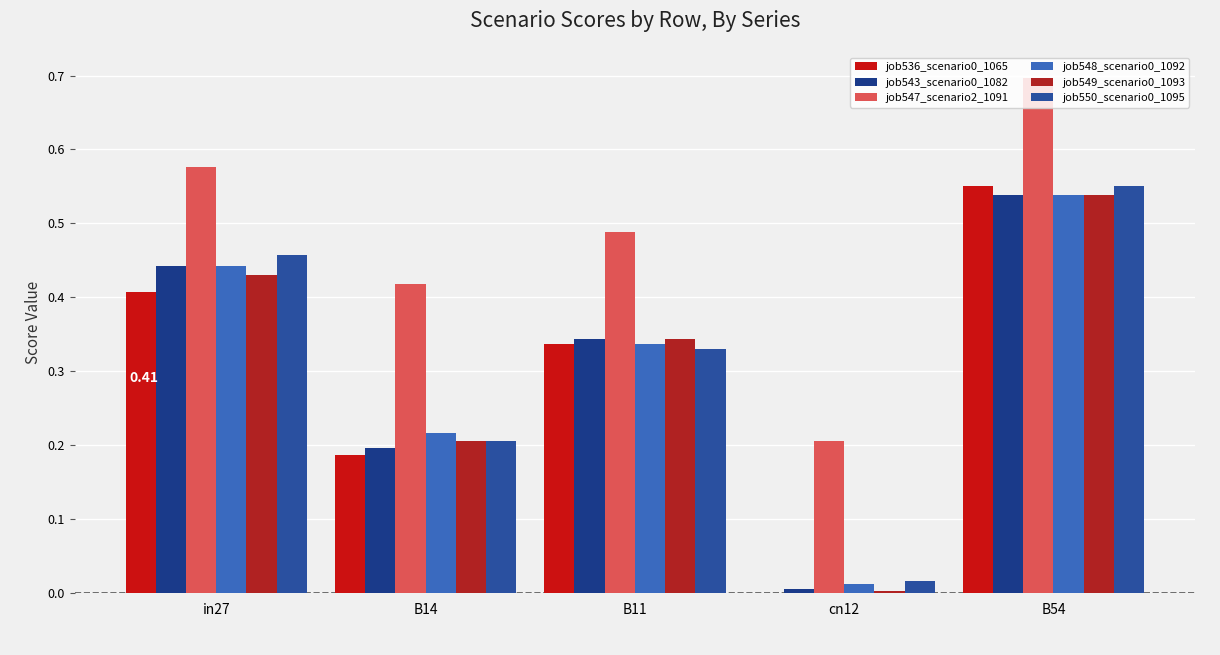

At how many categories does at least one series exceed 0?

5